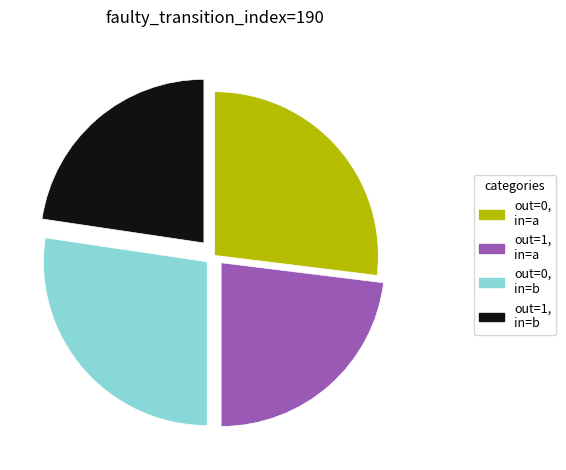

Which has a higher value, out=1, in=b or out=0, in=a?

out=0, in=a